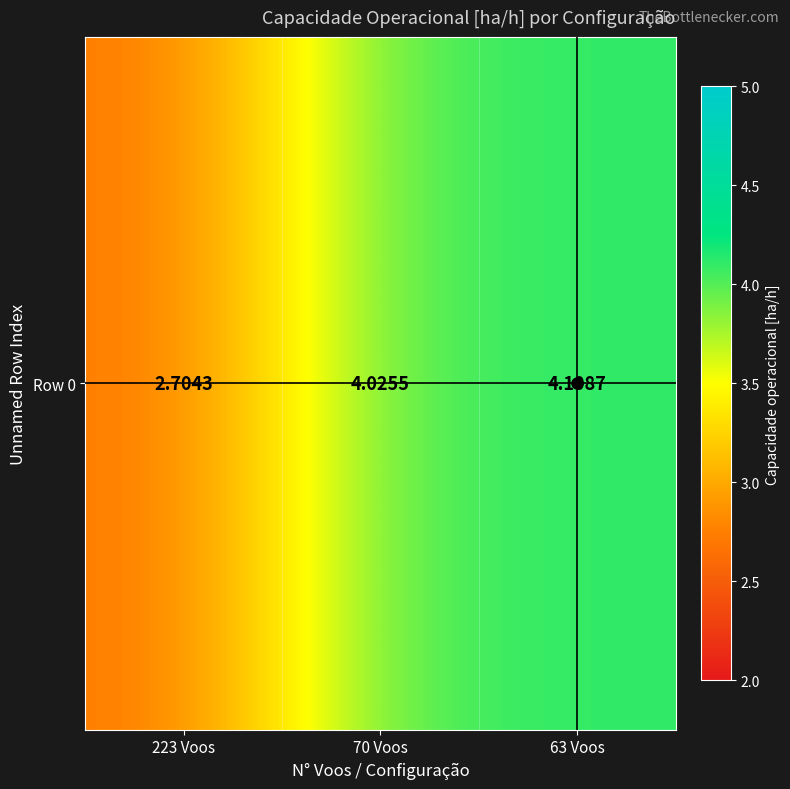

The chart shows a value of 1.6 at 63 Voos. True or false?

False